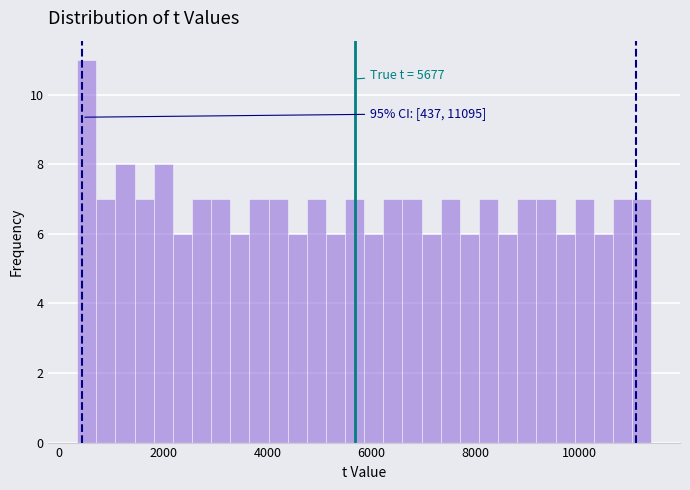

Around what value on the x-axis is the tallest bar? Give the approximate position of its centre, as read against the axis.

600